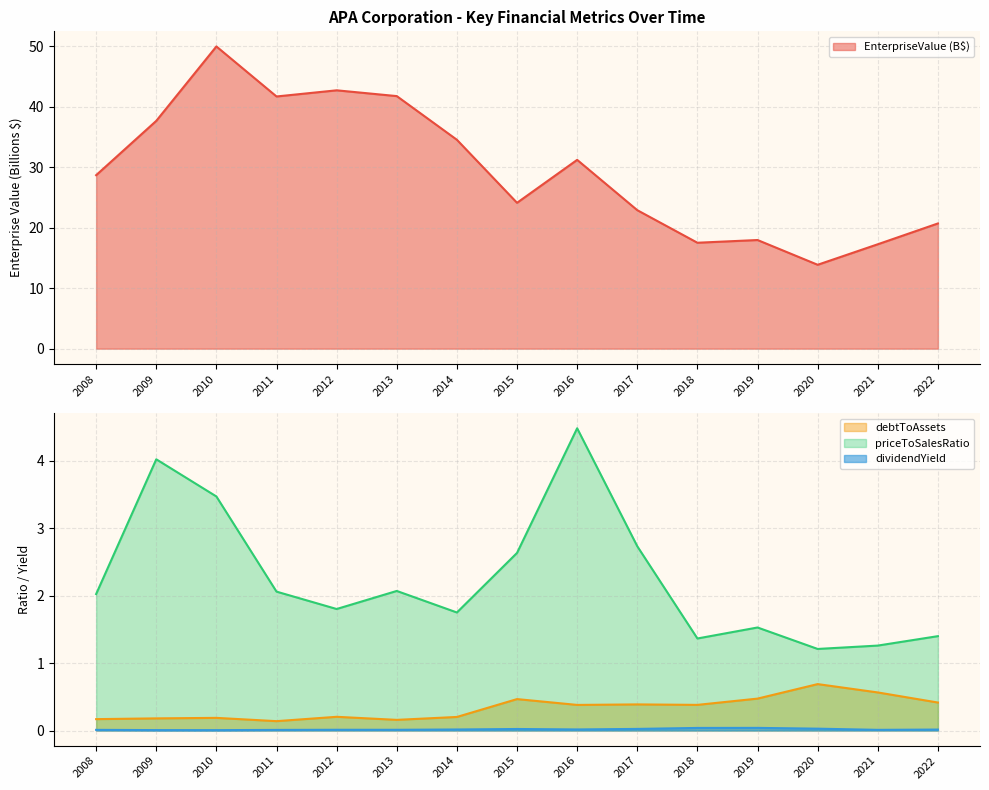

At which label does dividendYield reach its minimum?

2010